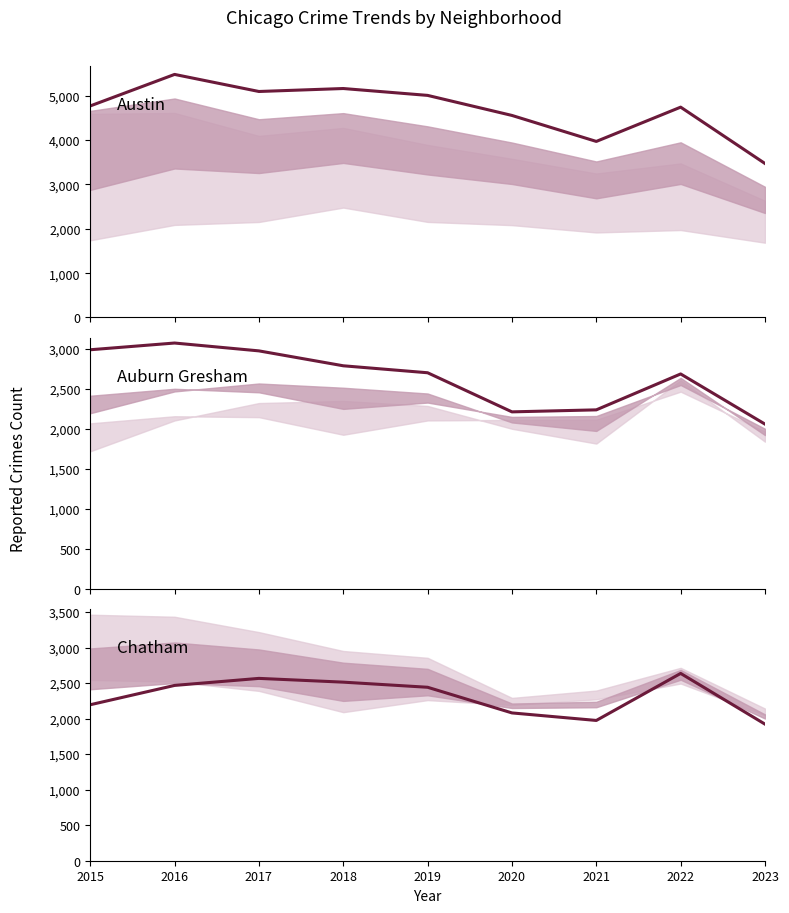

Which has a higher value, 2016 or 2023?

2016